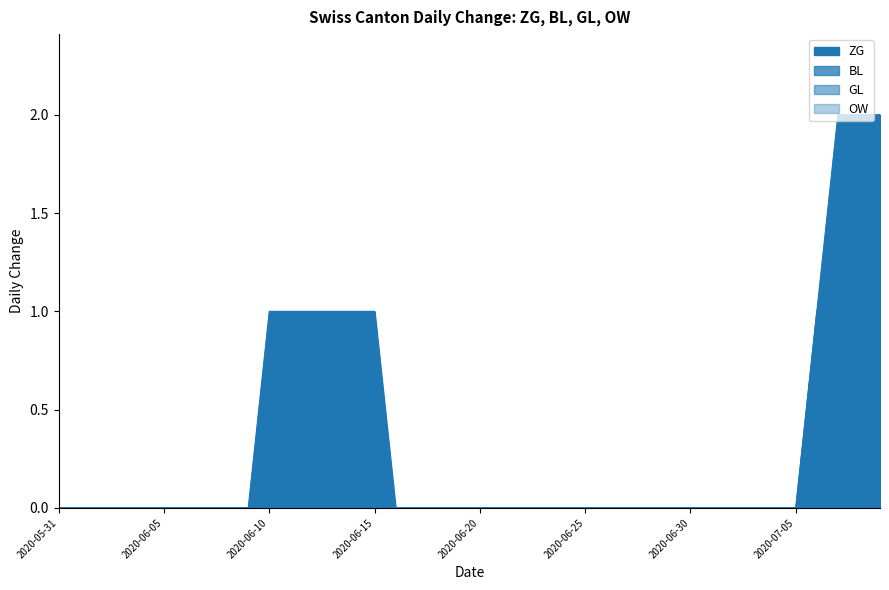

What is the label of the 25th point from the left?

2020-06-24